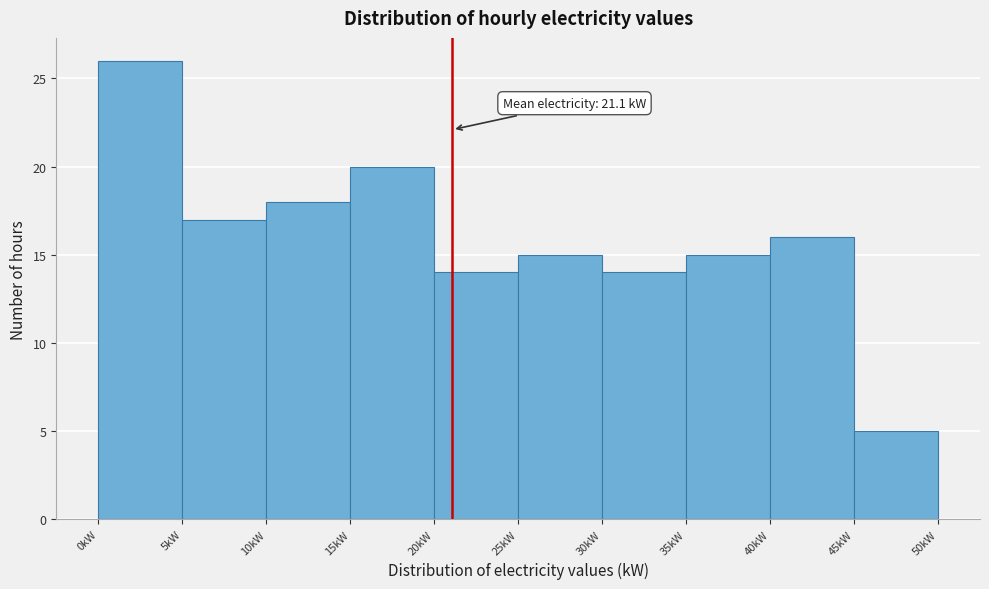

Over which range of the x-axis is the bar tallest?

0 to 5